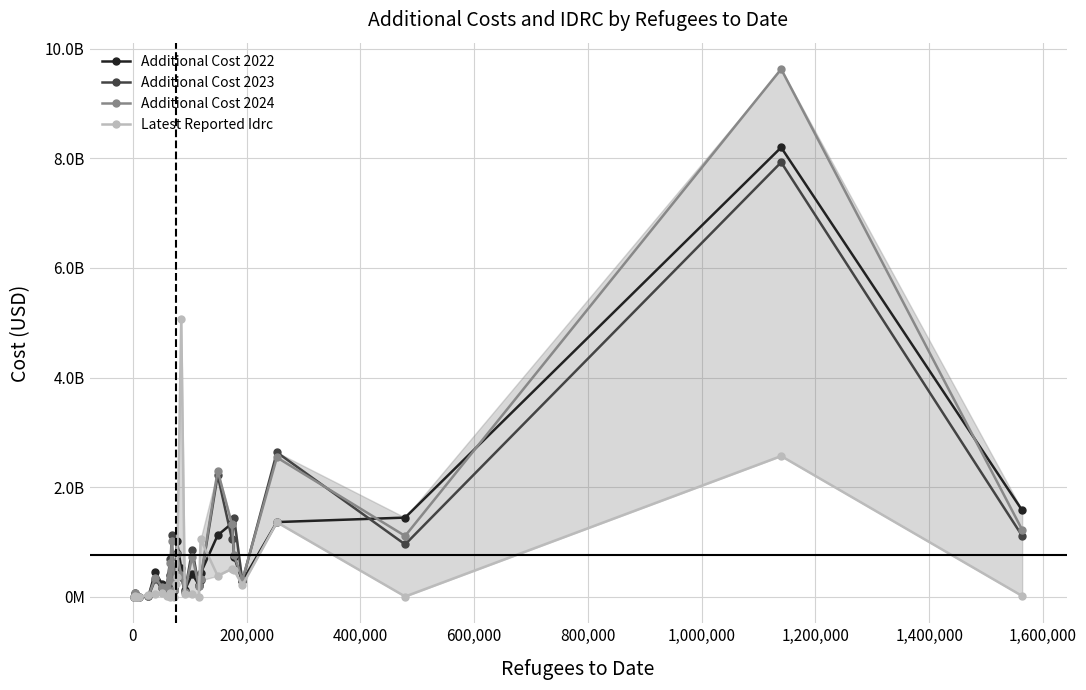

What is the difference between the maximum and minimum values in the Additional Cost 2023 series?

7925427583.0